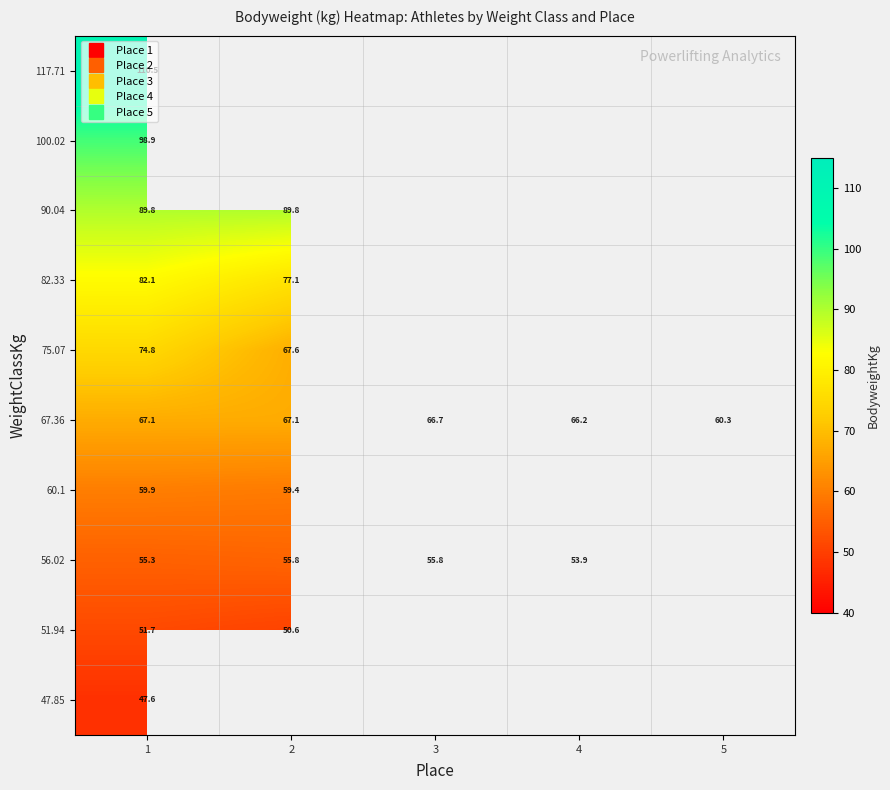

What is the spread (max minus min) of values at 1?

62.9